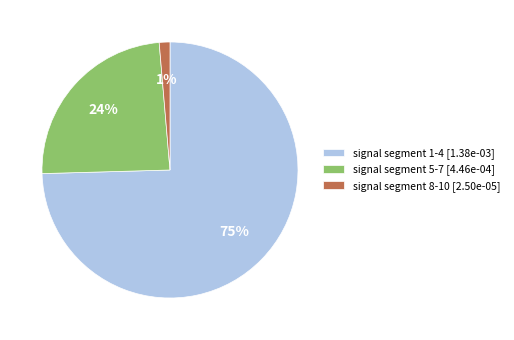

To the nearest percent, what portion does signal segment 1-4 [1.38e-03] represent?

75%